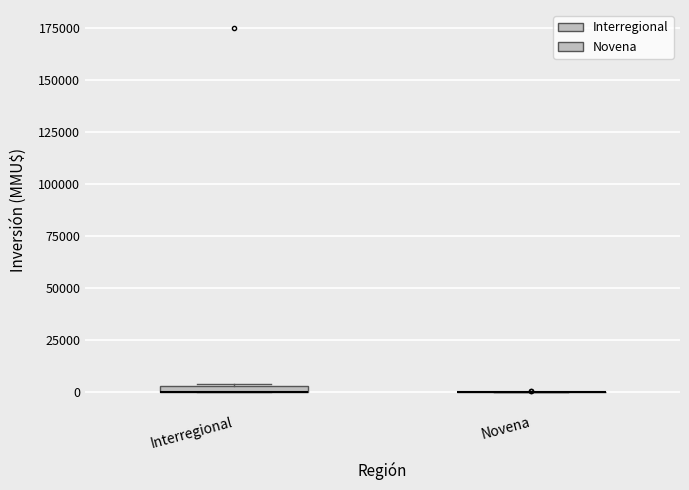

Where is the upper edge of the box for Interregional on the y-axis? The values are not printed on the chart, so give them approximately, as read against the axis.

5000